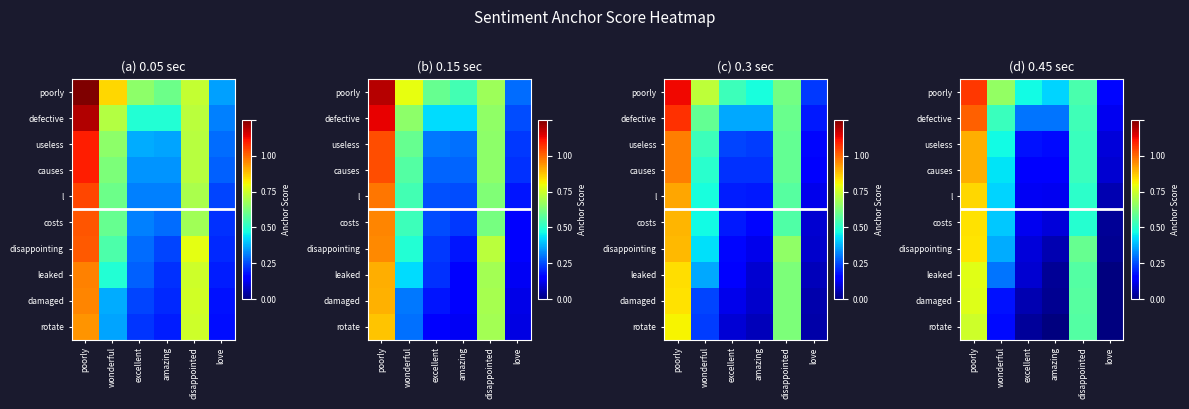

List the labels in order of defective value, smallest first.

love, excellent, amazing, wonderful, disappointed, poorly